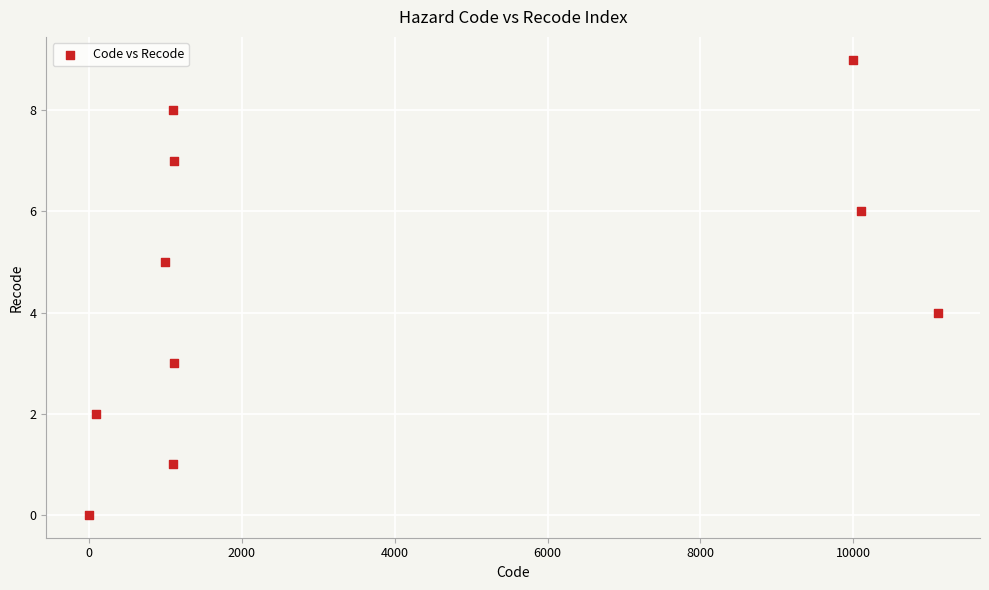

What is the range of X values (max minus min)?

11100